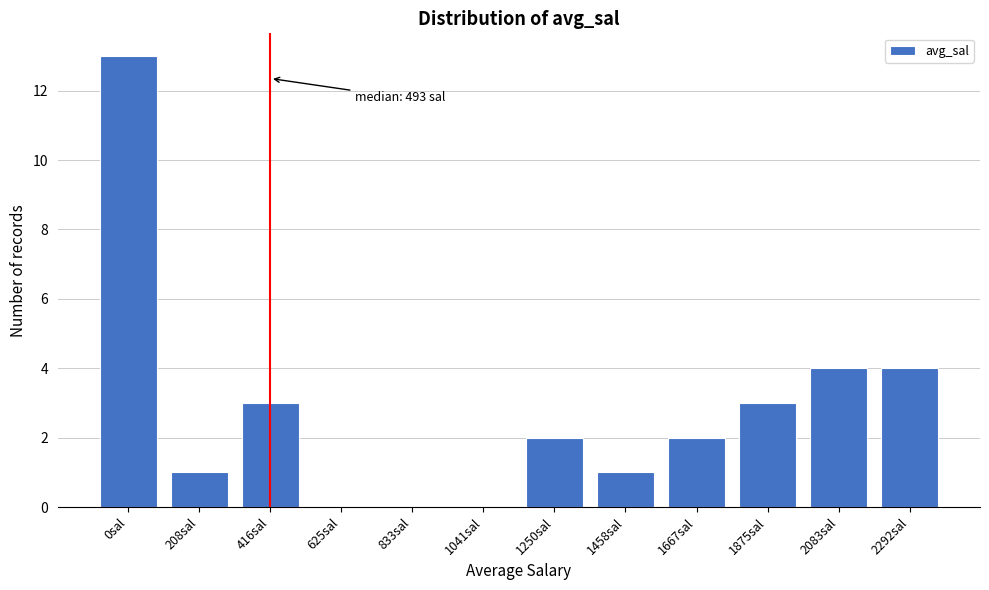

Reading left to right, extract all data points from this chart.

0sal=13	208sal=1	416sal=3	625sal=0	833sal=0	1041sal=0	1250sal=2	1458sal=1	1667sal=2	1875sal=3	2083sal=4	2292sal=4